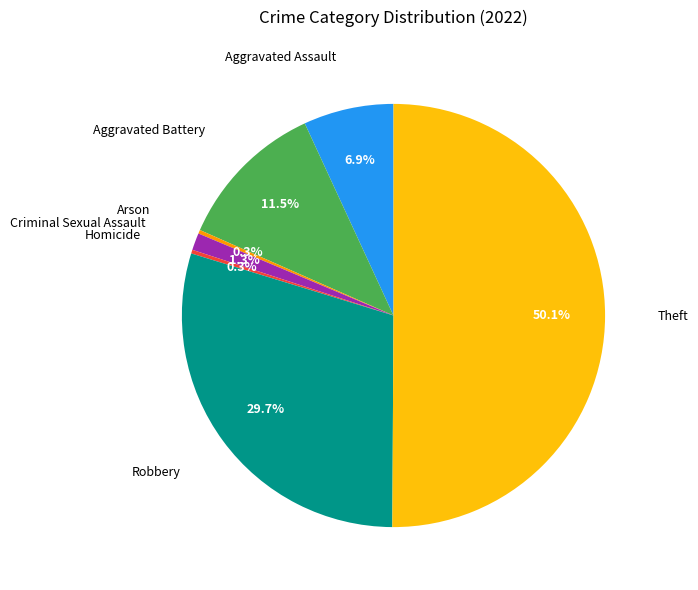

Which slice is the largest?

Theft